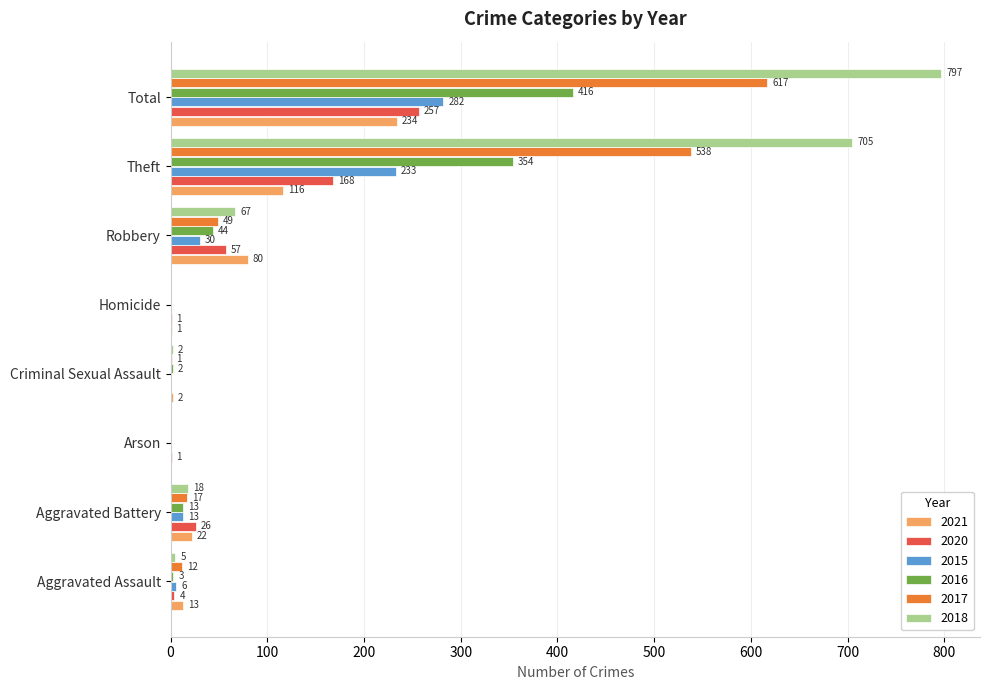

What is the average value of the 2020 series?

64